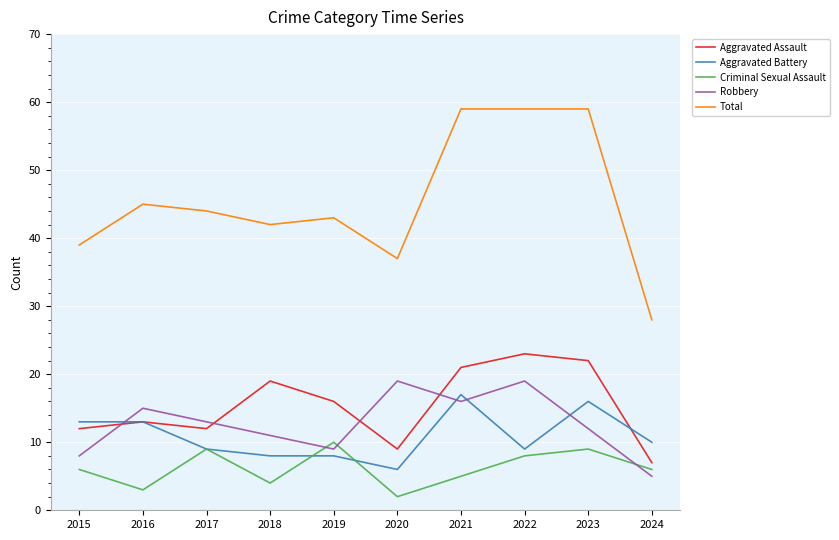

True or false: Aggravated Assault has more than 2 points higher than both neighbors.

True